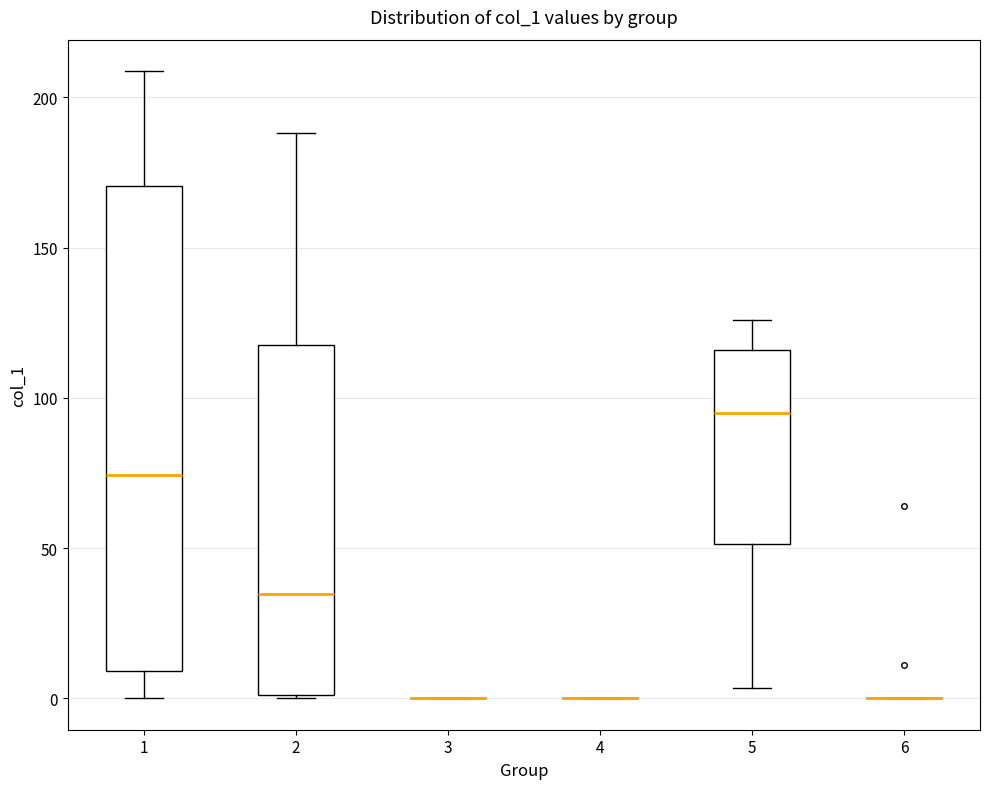

Which box is the tallest, from its lower edge to its upper edge?

1